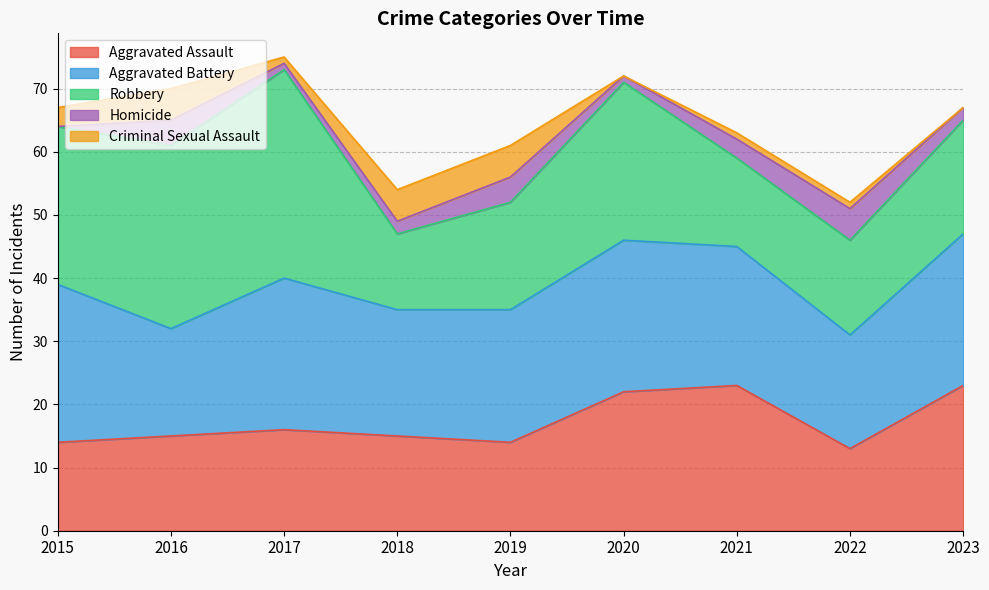

True or false: Aggravated Assault has a value of 7 at 2020.

False